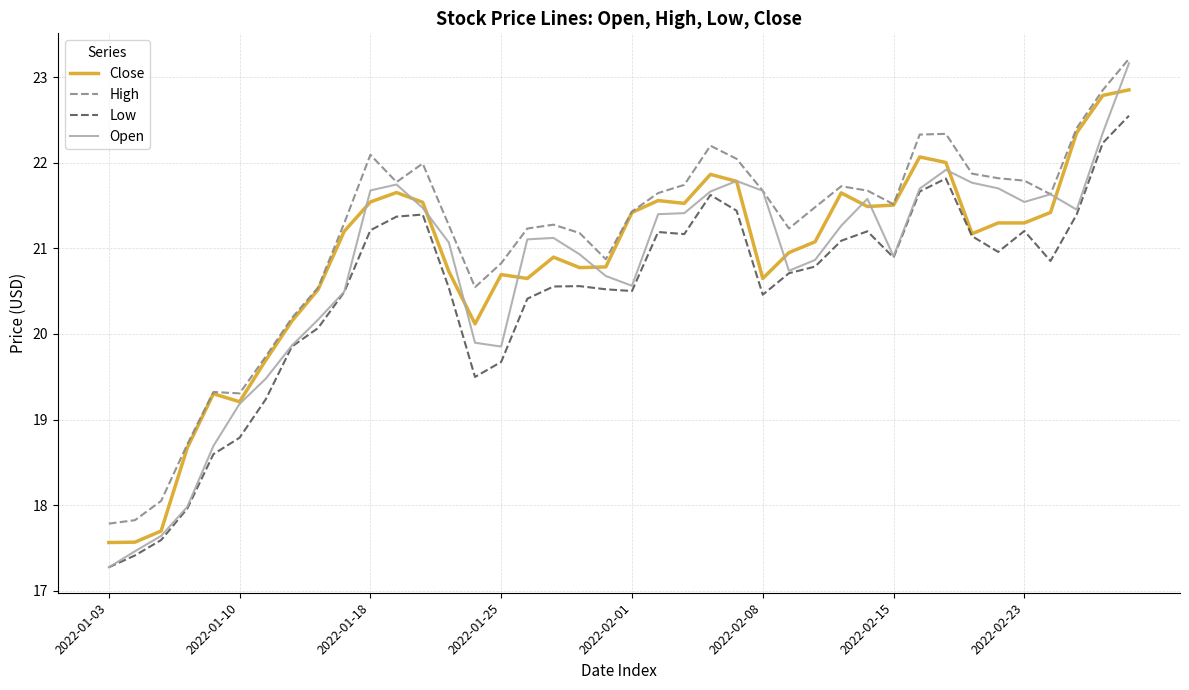

True or false: Low has more than 1 points higher than both neighbors.

True